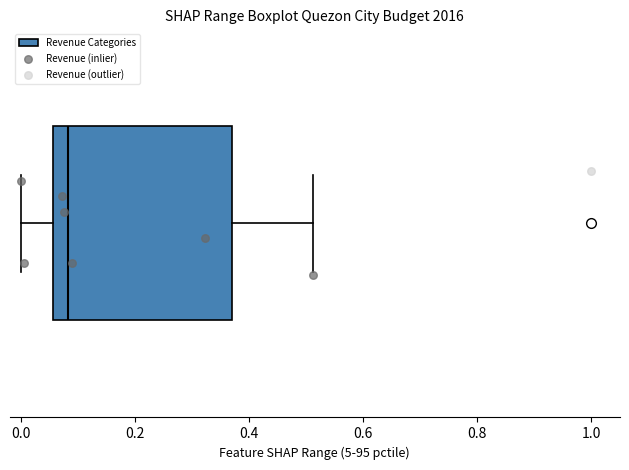

Read this box plot against the x-axis: the position of the median line, the range covered by the box, and the ends of both whiskers. The values are not printed on the chart, so give them approximately, as read against the axis.

median 0.08, box 0.06 to 0.36, whiskers 0.00 to 0.52